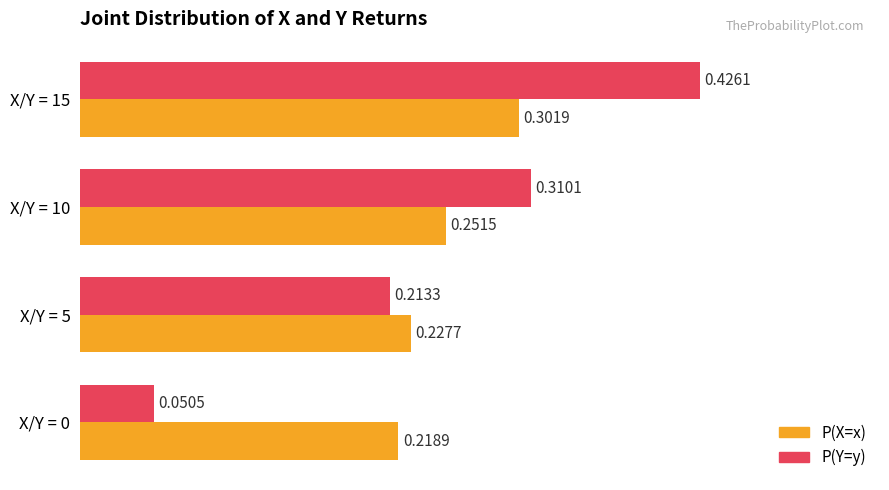

What is the sum of the P(X=x) values at X/Y = 15 and X/Y = 0?

0.5